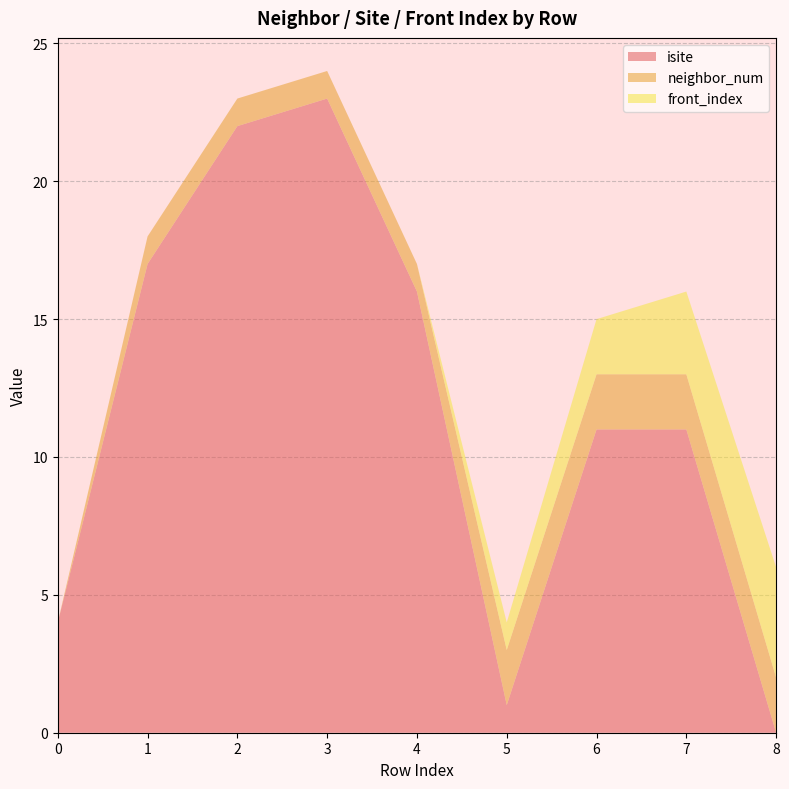

Reading left to right, what are all the values shown in this chart?

isite: 4	17	22	23	16	1	11	11	0
neighbor_num: 0	1	1	1	1	2	2	2	2
front_index: 0	0	0	0	0	1	2	3	4